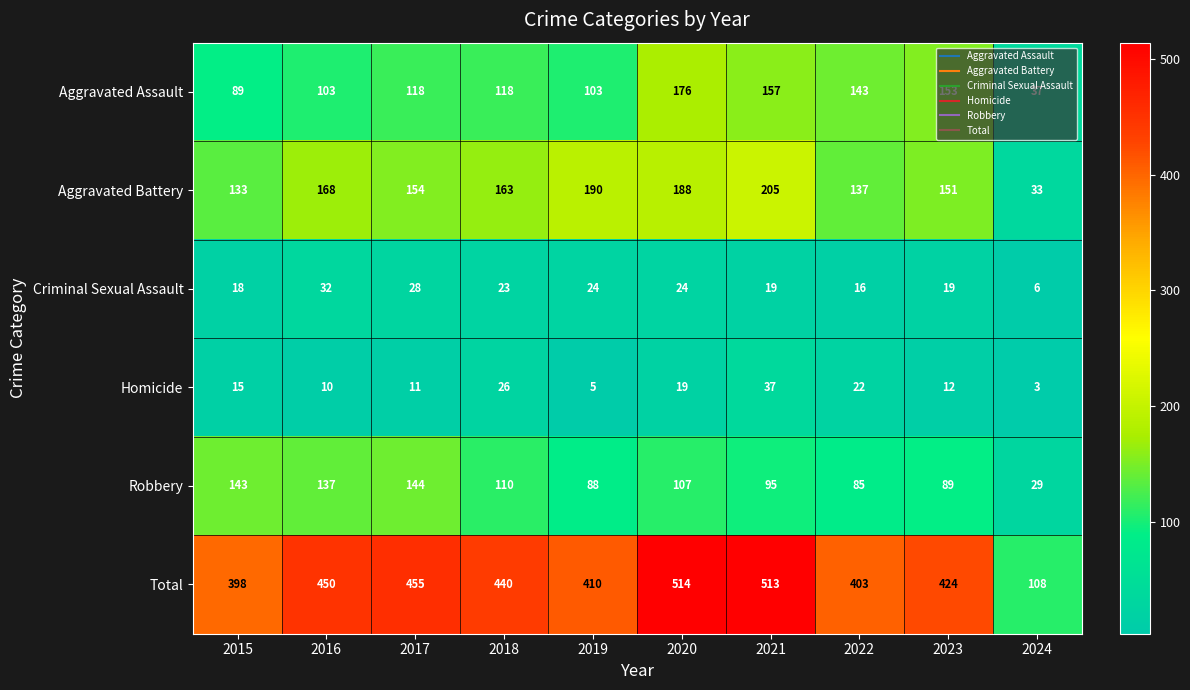

At 2024, list the series in order from smallest to largest.

Homicide, Criminal Sexual Assault, Robbery, Aggravated Battery, Aggravated Assault, Total